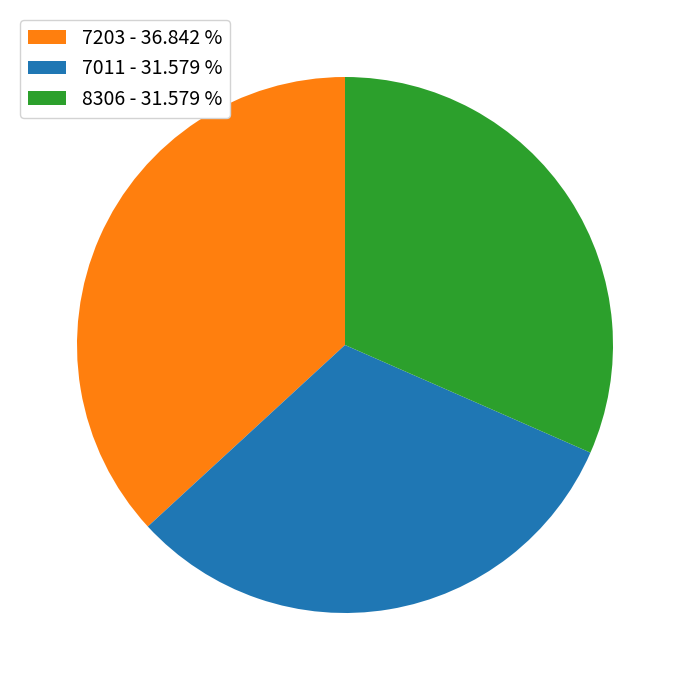

Does any single category account for the majority?

No